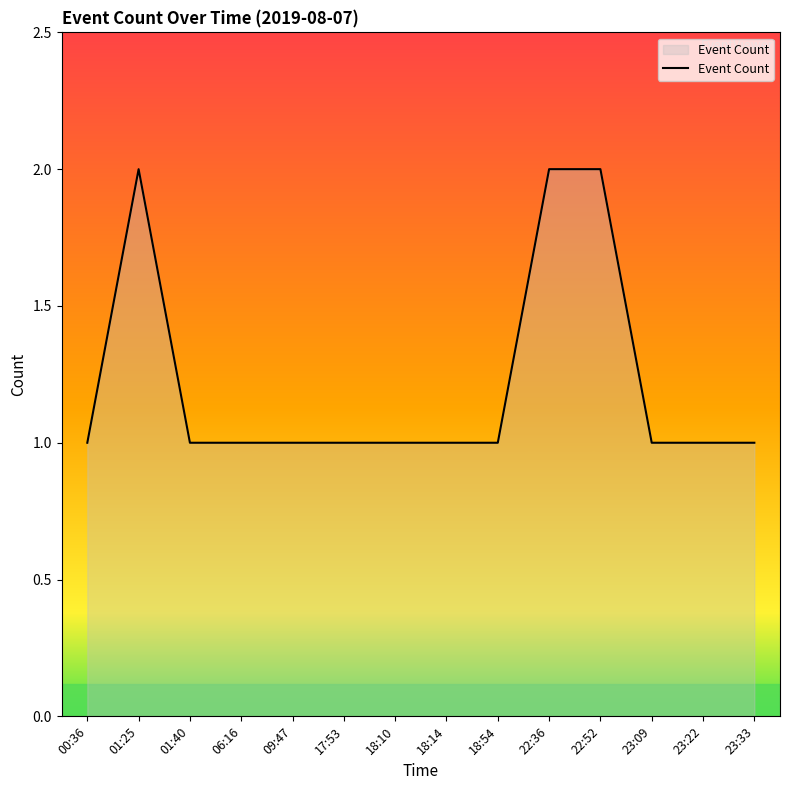

How many values are between 1 and 2?

14